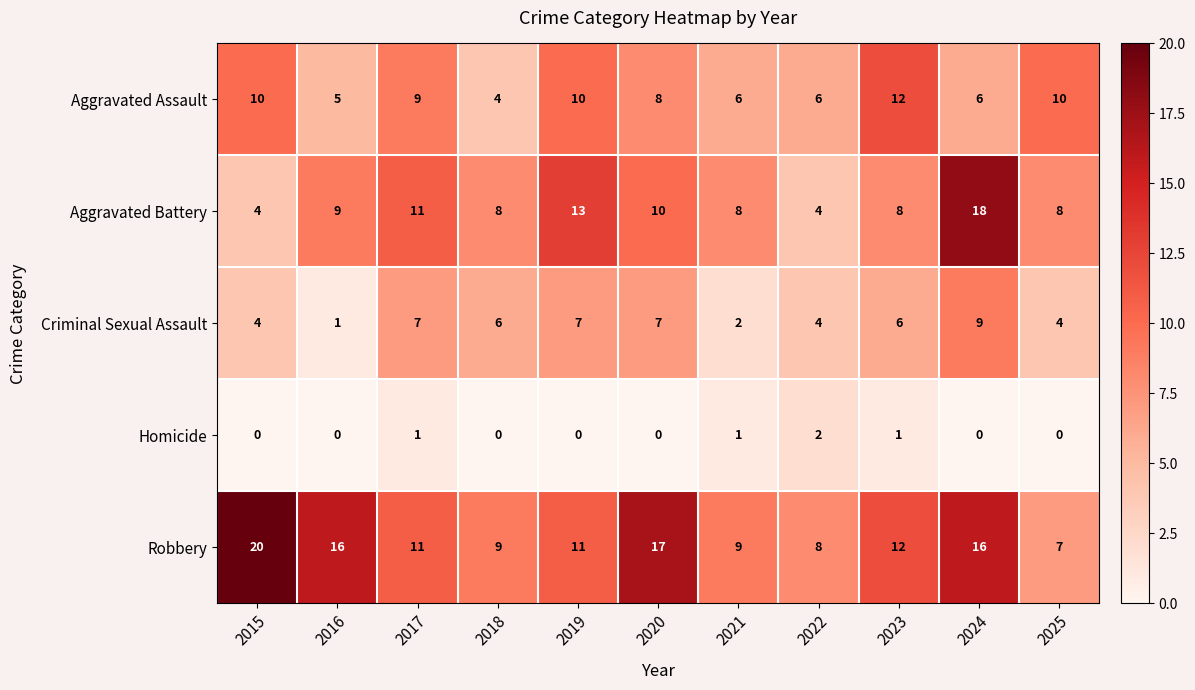

What is the difference between the maximum and minimum values in the Aggravated Assault series?

8